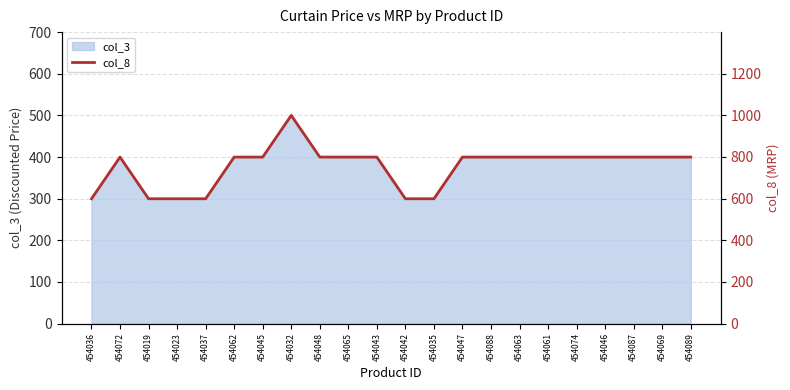

At which label is the value closest to 799?

454072